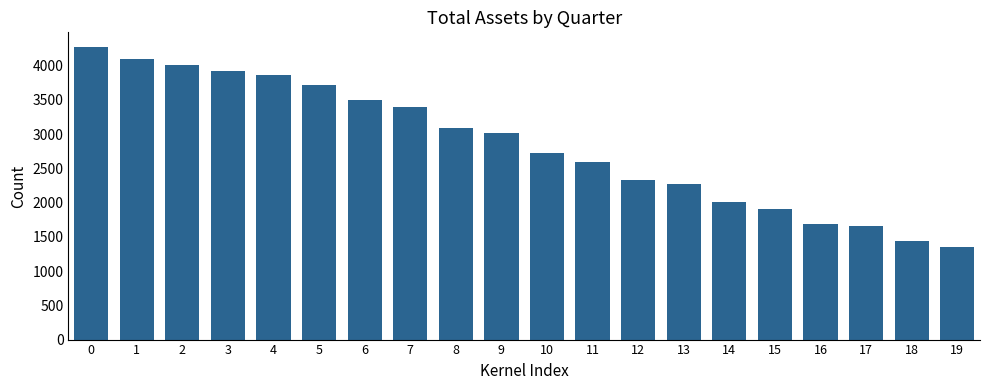

Count the number of categories in the chart.

20